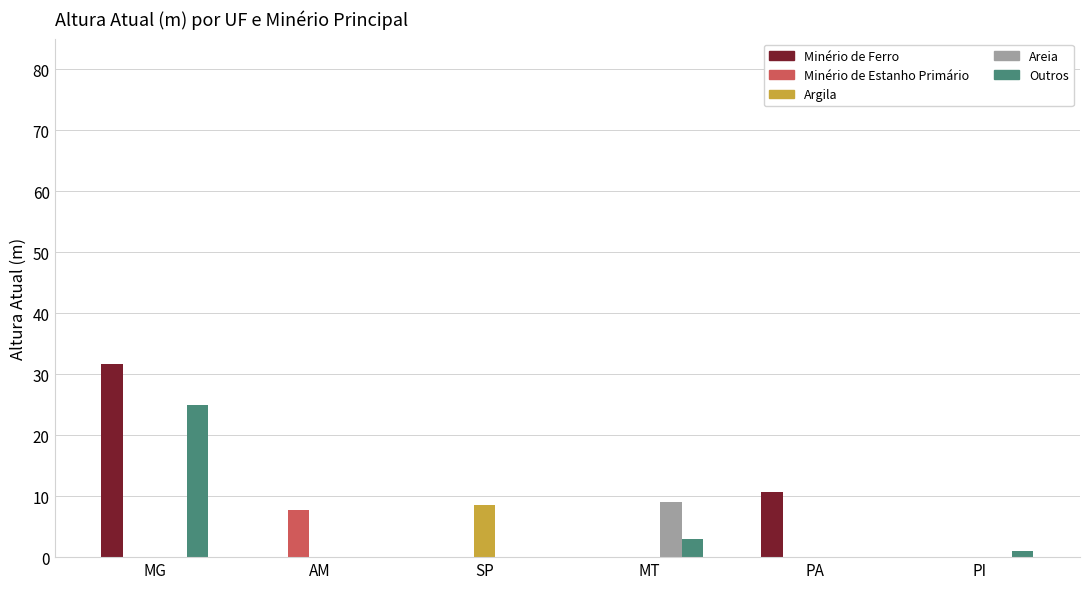

At which category is the sum across all series the highest?

MG